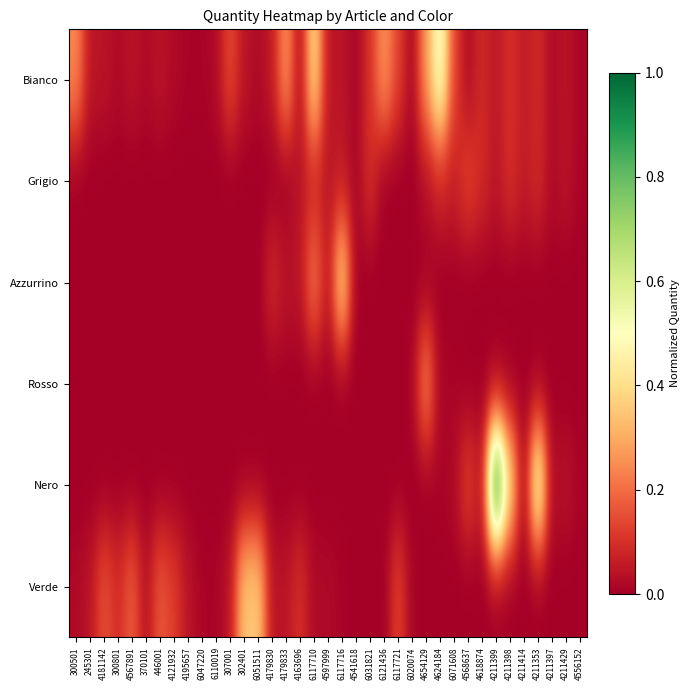

How many series are shown in this chart?

6